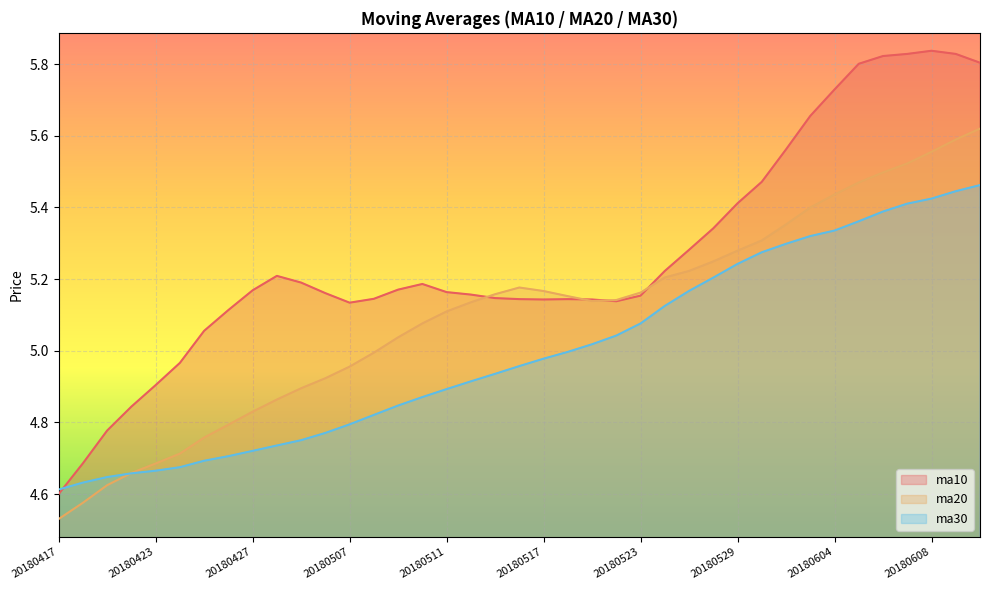

At how many categories does at least one series exceed 5?

33